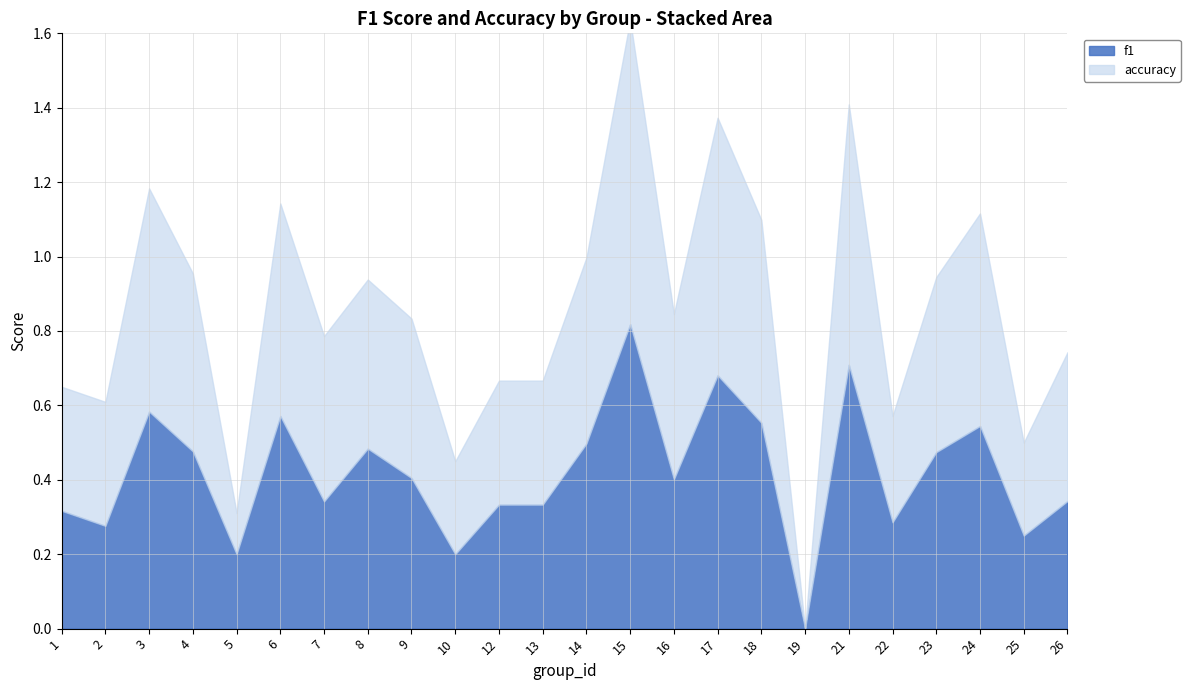

Rank the series by their maximum value, from highest to lowest.

f1, accuracy